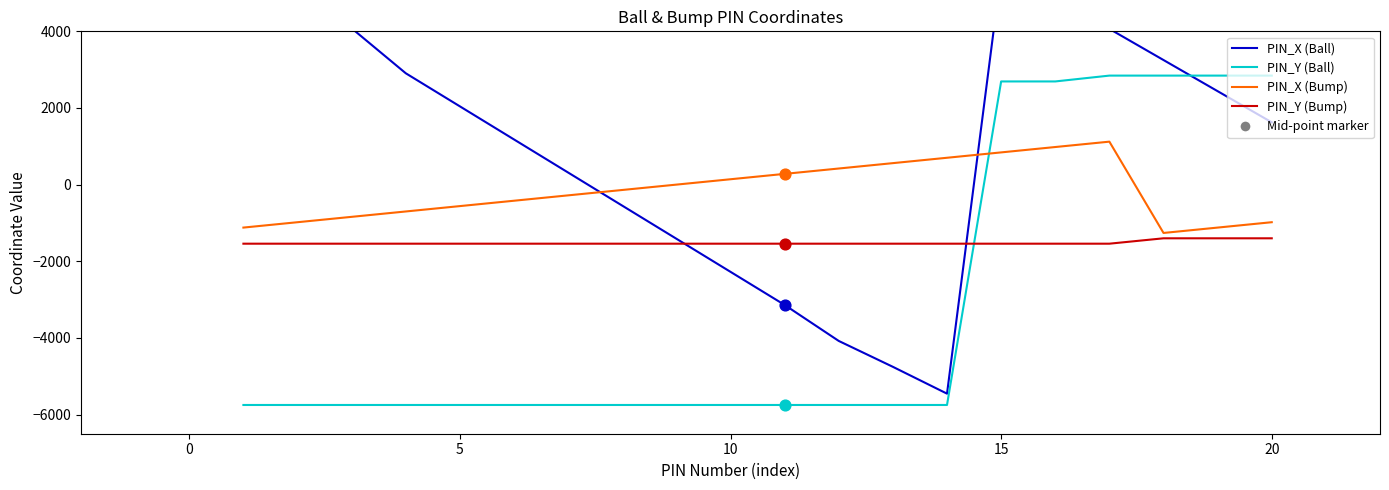

At how many categories does at least one series exceed -3685?

20